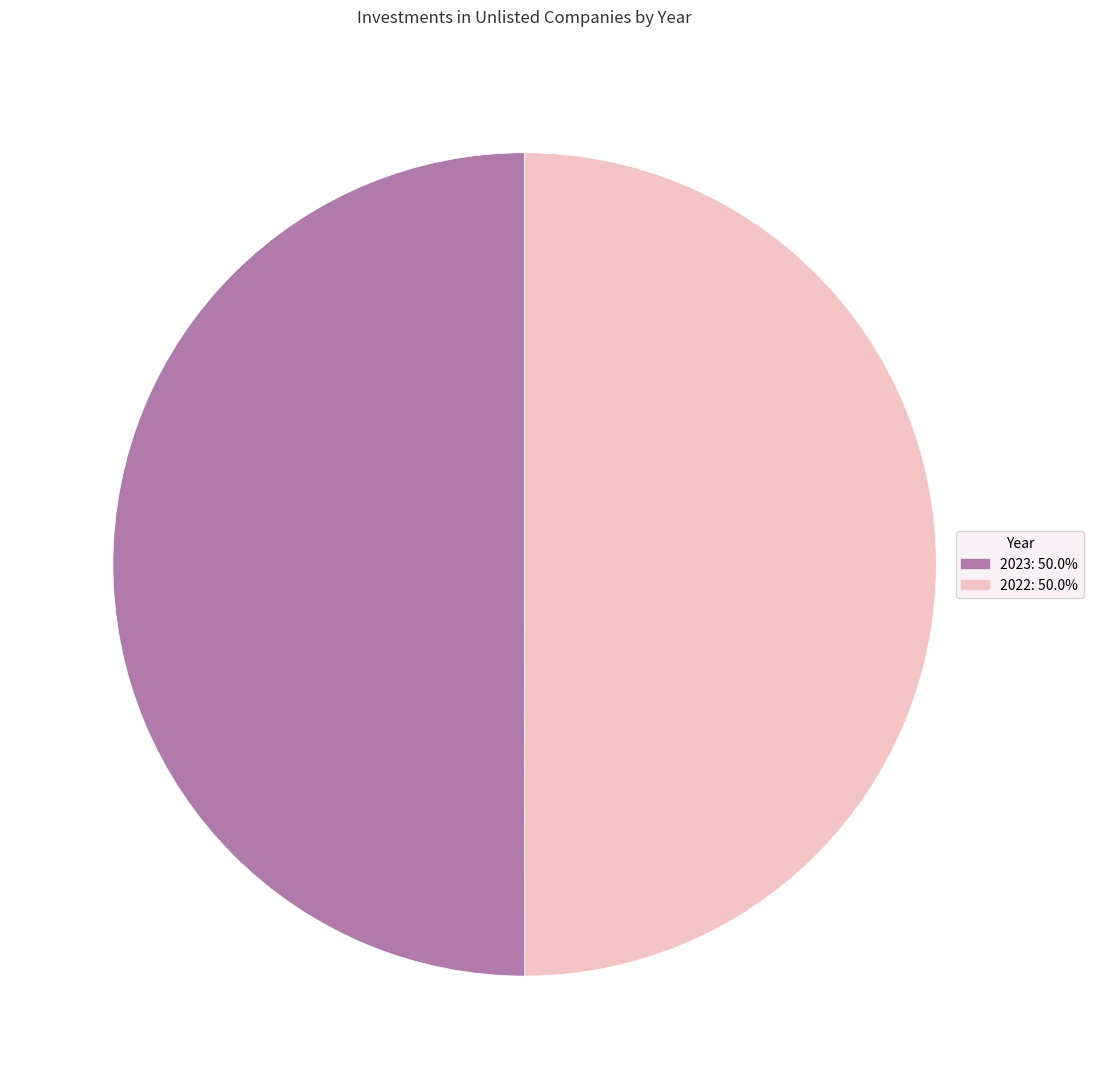

True or false: 2023 accounts for 50% of the total.

True